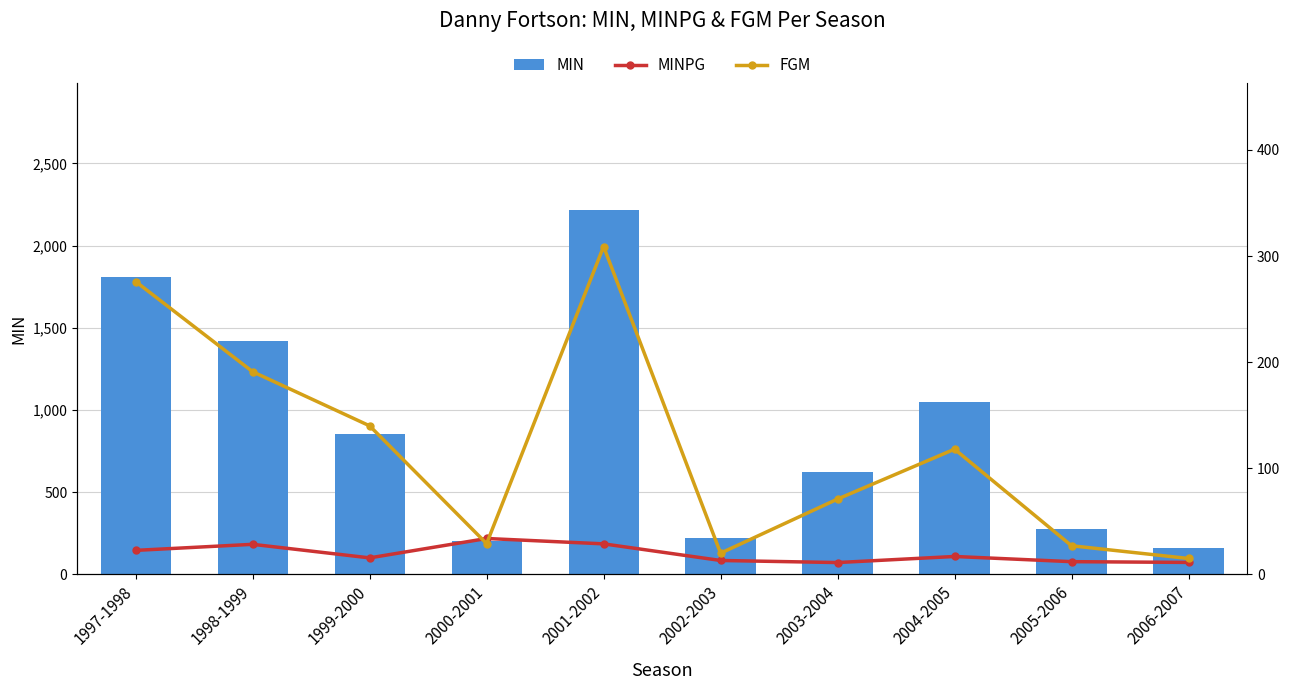

Reading left to right, list all the values displayed in this chart.

MIN: 1997-1998=1811.0	1998-1999=1417.0	1999-2000=856.0	2000-2001=203.0	2001-2002=2216.0	2002-2003=223.0	2003-2004=625.0	2004-2005=1047.0	2005-2006=276.0	2006-2007=158.0
MINPG: 1997-1998=22.6	1998-1999=28.3	1999-2000=15.6	2000-2001=33.8	2001-2002=28.8	2002-2003=13.1	2003-2004=11.2	2004-2005=16.9	2005-2006=12.0	2006-2007=11.3
FGM: 1997-1998=276.0	1998-1999=191.0	1999-2000=140.0	2000-2001=29.0	2001-2002=309.0	2002-2003=20.0	2003-2004=71.0	2004-2005=118.0	2005-2006=27.0	2006-2007=15.0